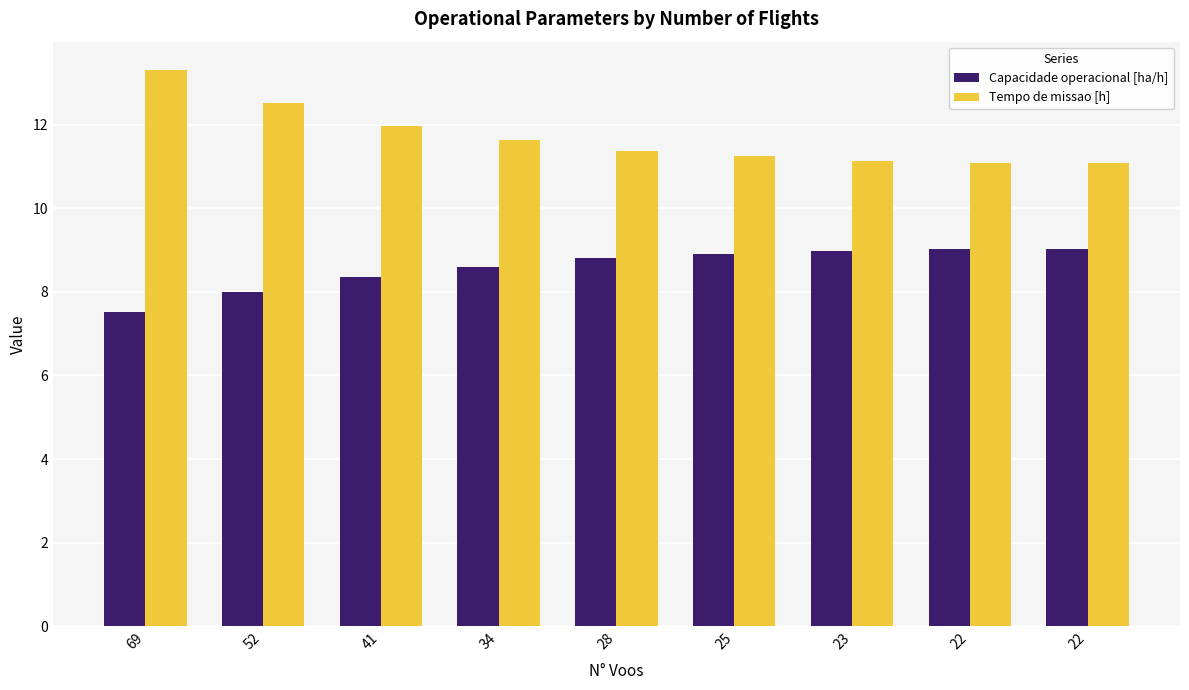

How many groups of bars are there?

9